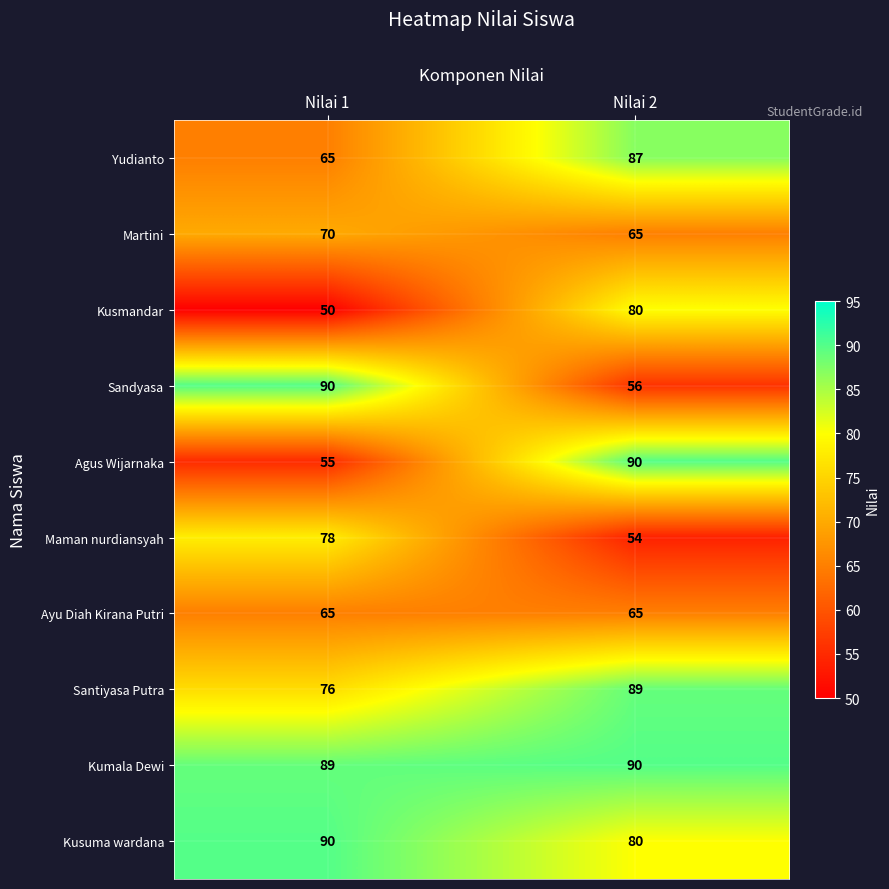

What is the difference between the highest and lowest values at Nilai 1?

40